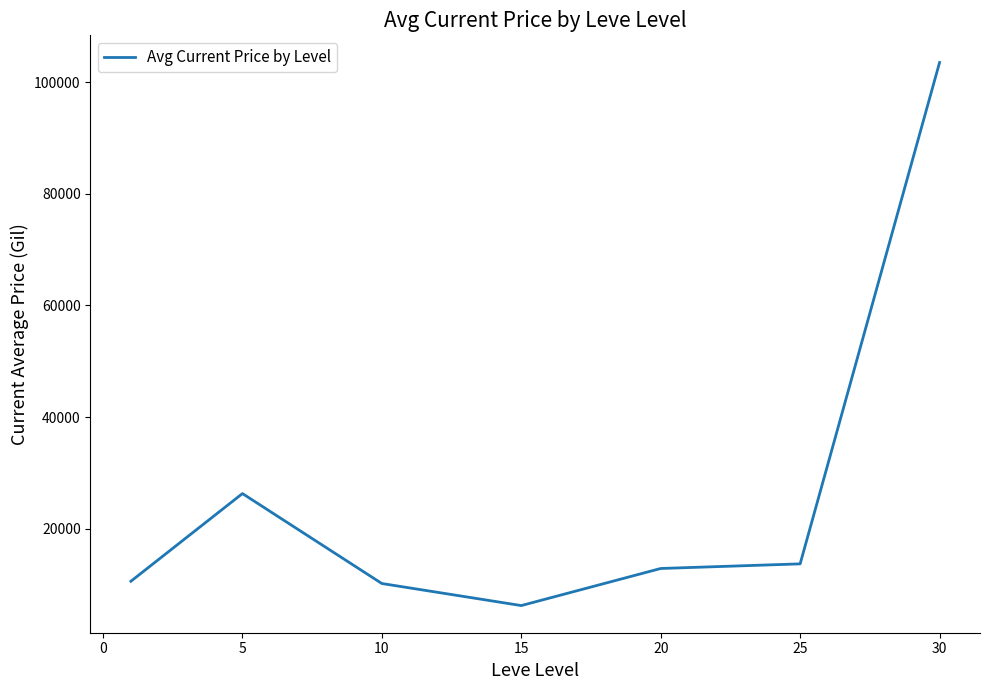

What is the greatest value displayed?

103498.5